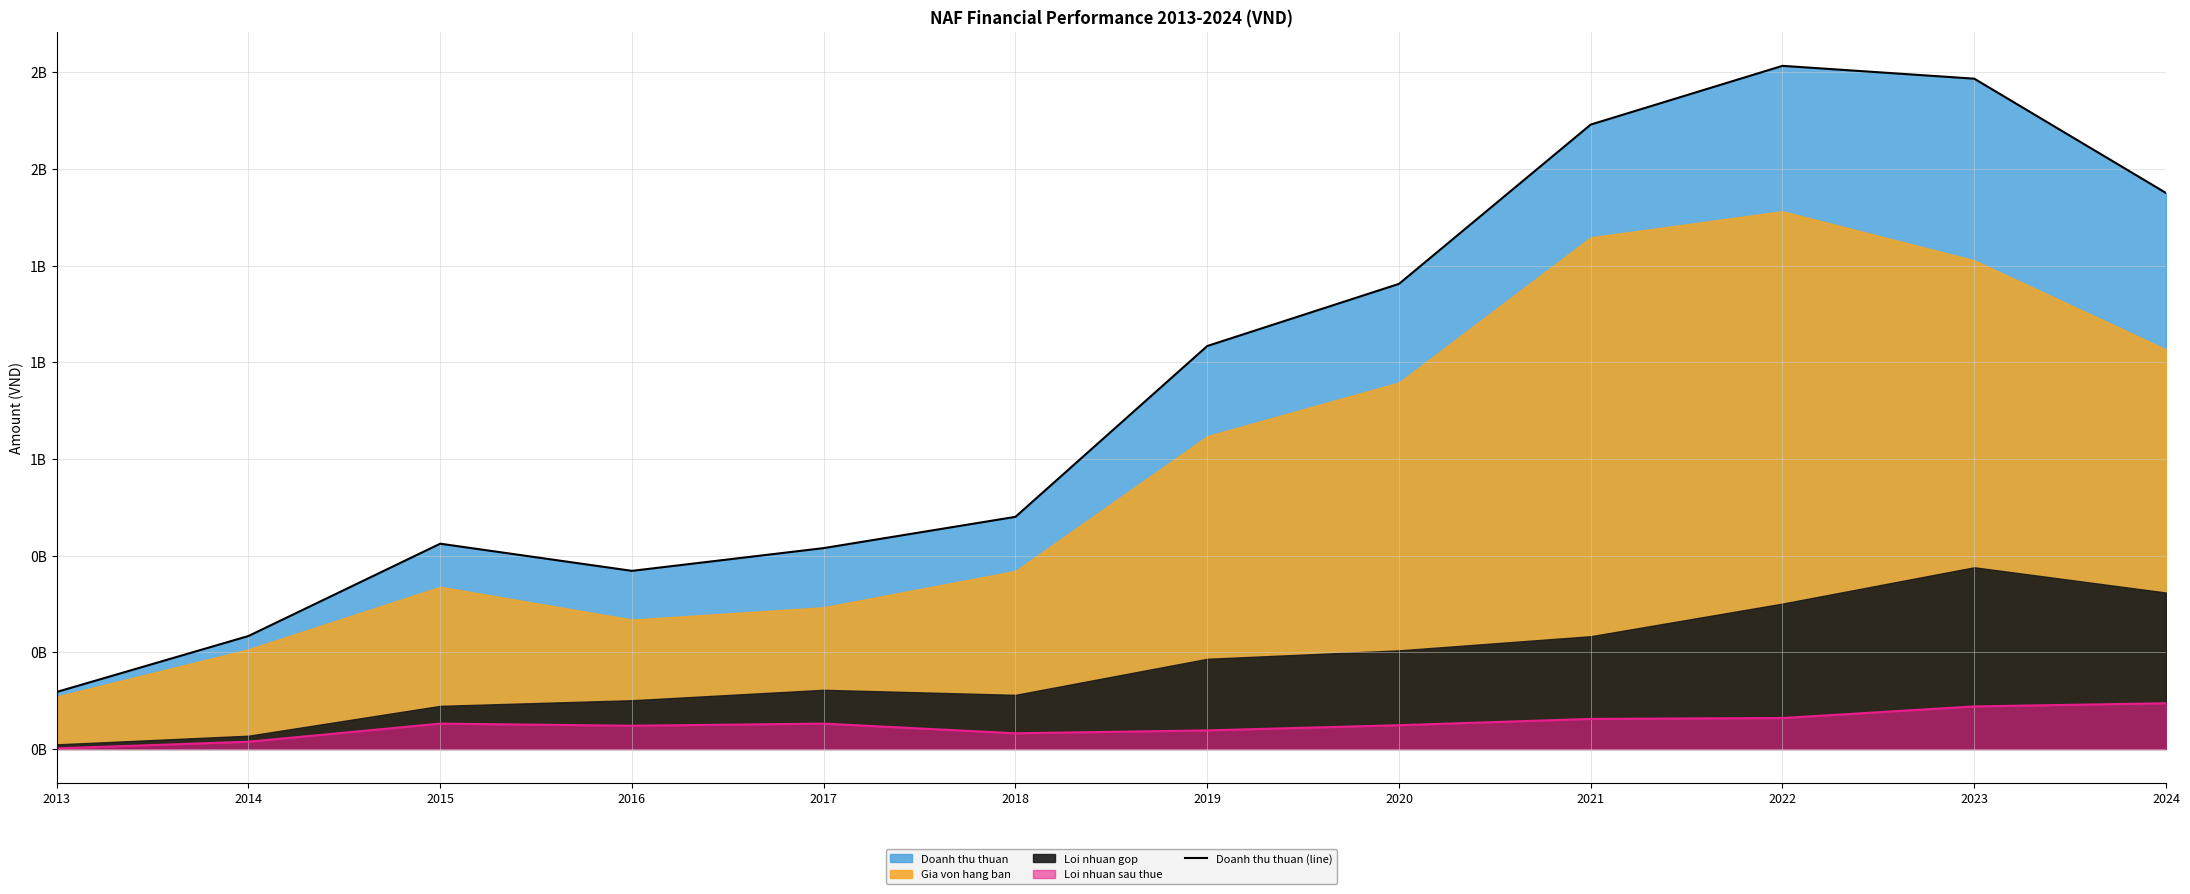

True or false: the data shows 1614653322 at 2021.

True